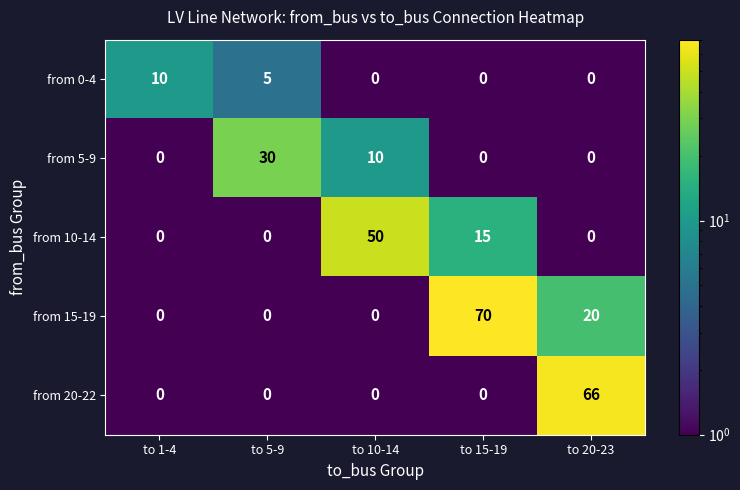

How many from 5-9 values are between 0 and 10?

4